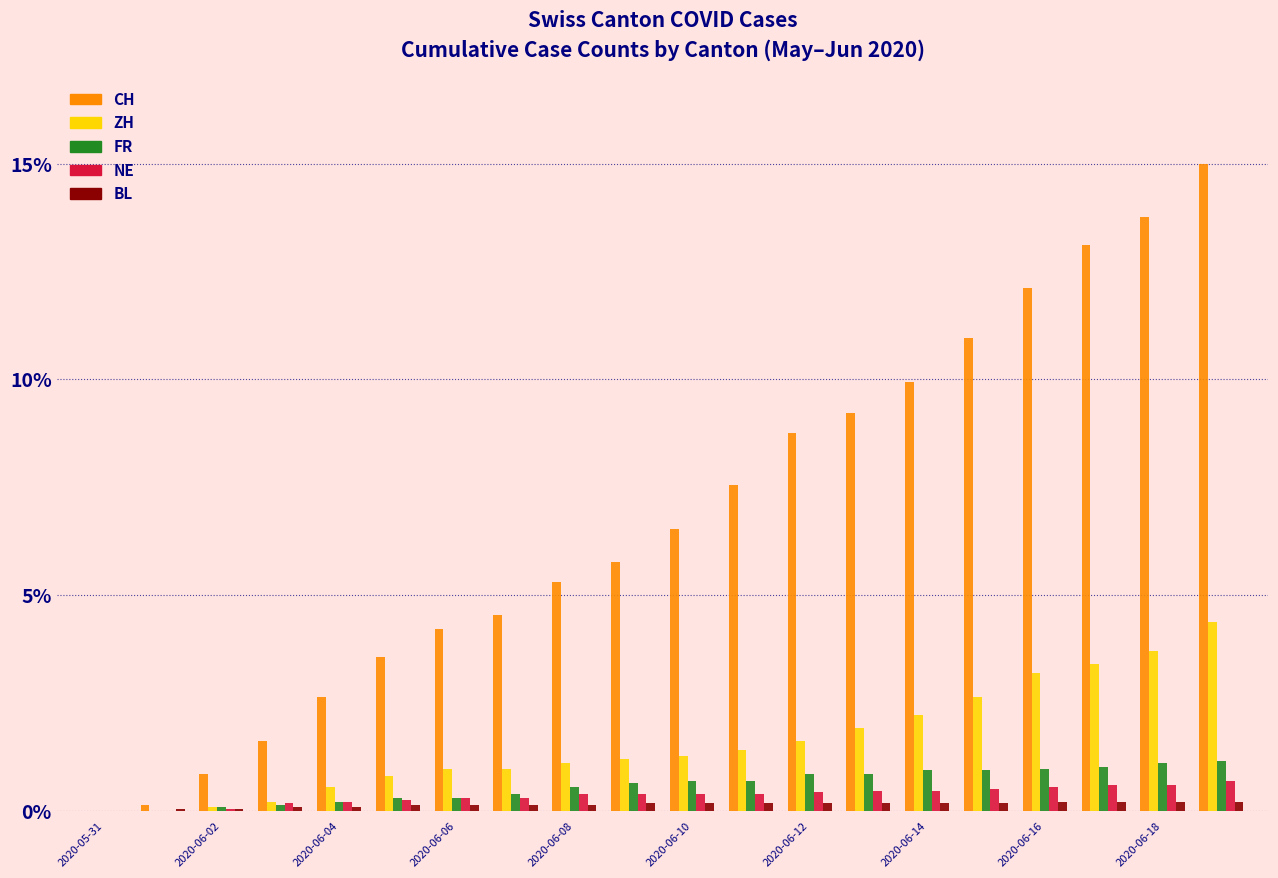

How many categories are shown in the chart?

20